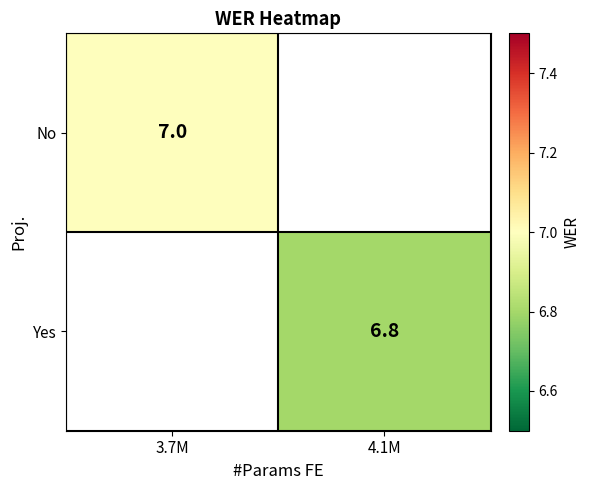

True or false: Yes has a value of 2.0 at 4.1M.

False